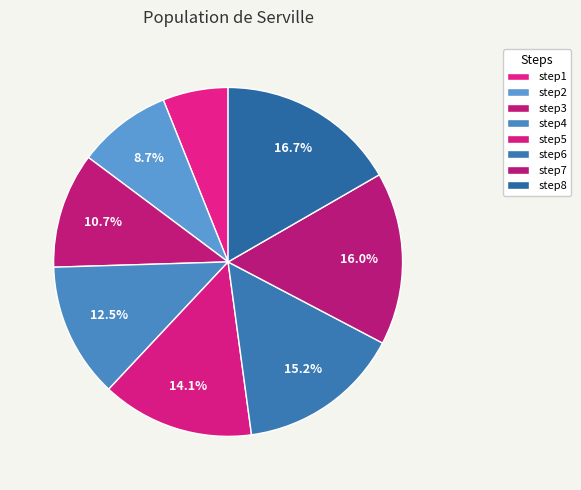

How many segments does this pie chart have?

8